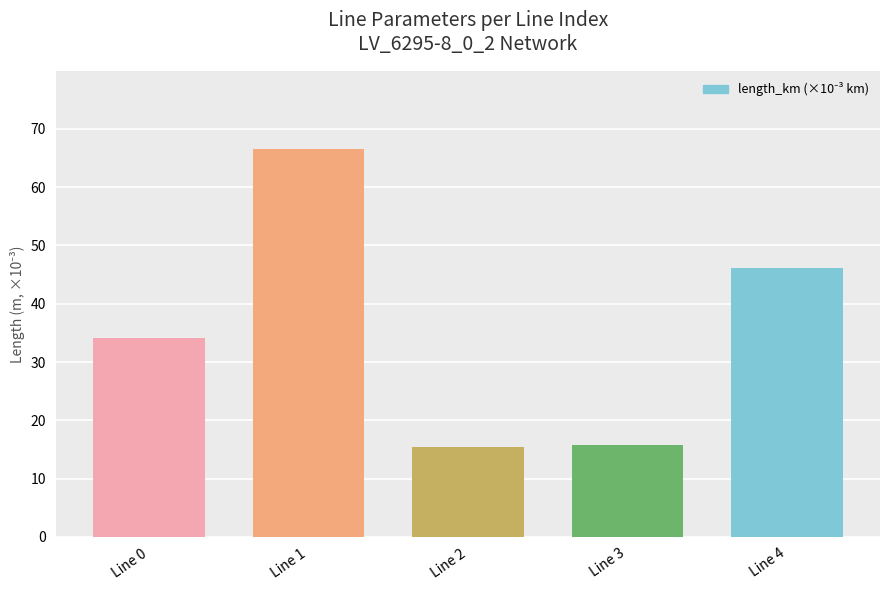

Between Line 4 and Line 2, which is larger?

Line 4